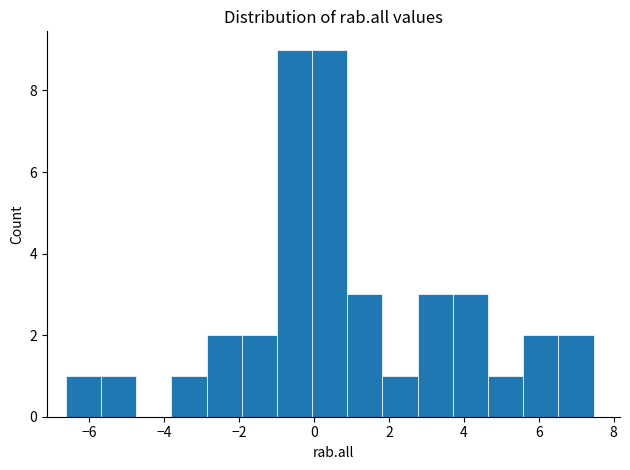

Reading left to right, transcribe this chart: for each bar, give the range it covers on the x-axis and its height. Neither the bar edges nor the heights are printed on the chart, so give them approximately, as read against the axes.

-6.6 to -5.6: 1
-5.6 to -4.8: 1
-4.8 to -3.8: 0
-3.8 to -2.8: 1
-2.8 to -2.0: 2
-2.0 to -1.0: 2
-1.0 to 0.0: 9
0.0 to 0.8: 9
0.8 to 1.8: 3
1.8 to 2.8: 1
2.8 to 3.8: 3
3.8 to 4.6: 3
4.6 to 5.6: 1
5.6 to 6.6: 2
6.6 to 7.4: 2